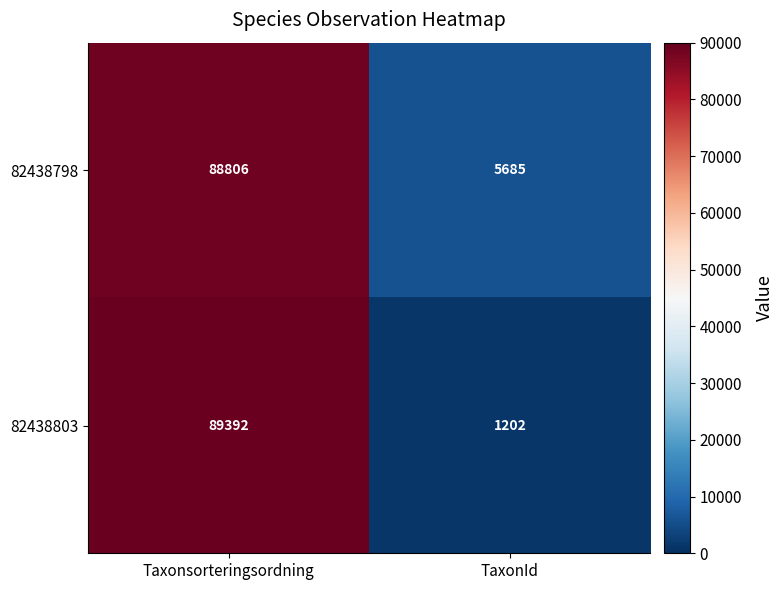

What is the total value across all series at TaxonId?

6887